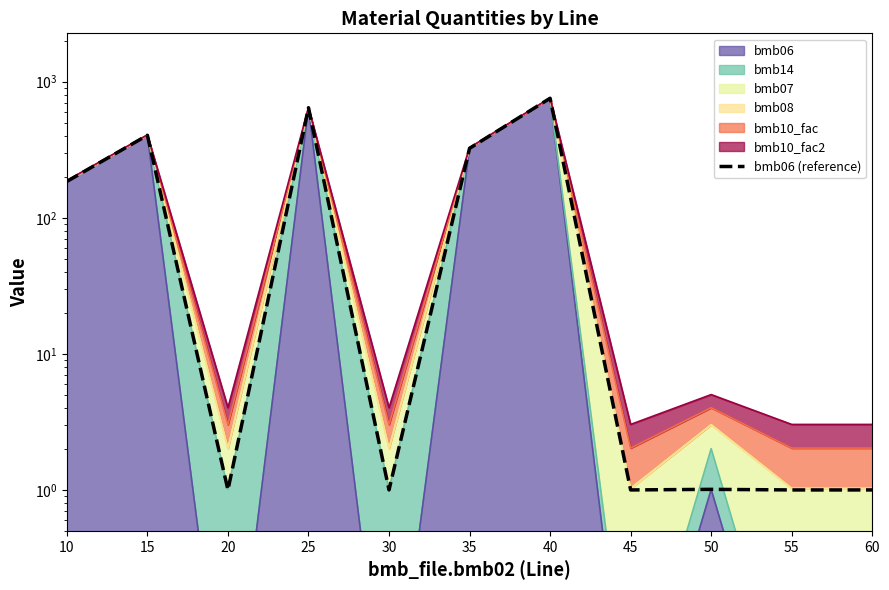

What is the difference between the values at 25 and 35?

320.0